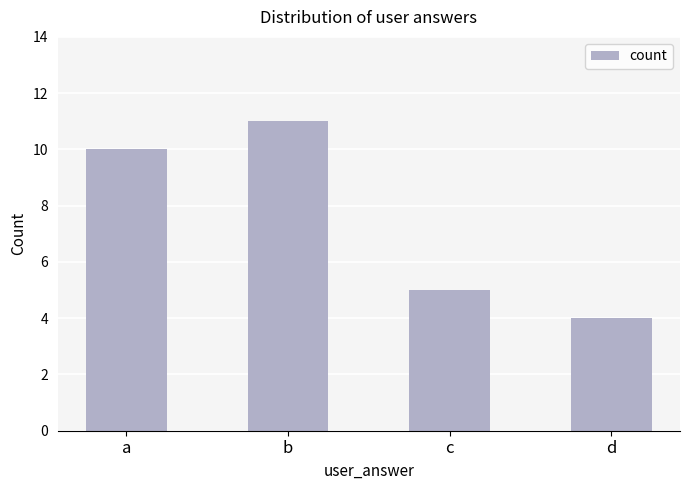

Between c and b, which is larger?

b